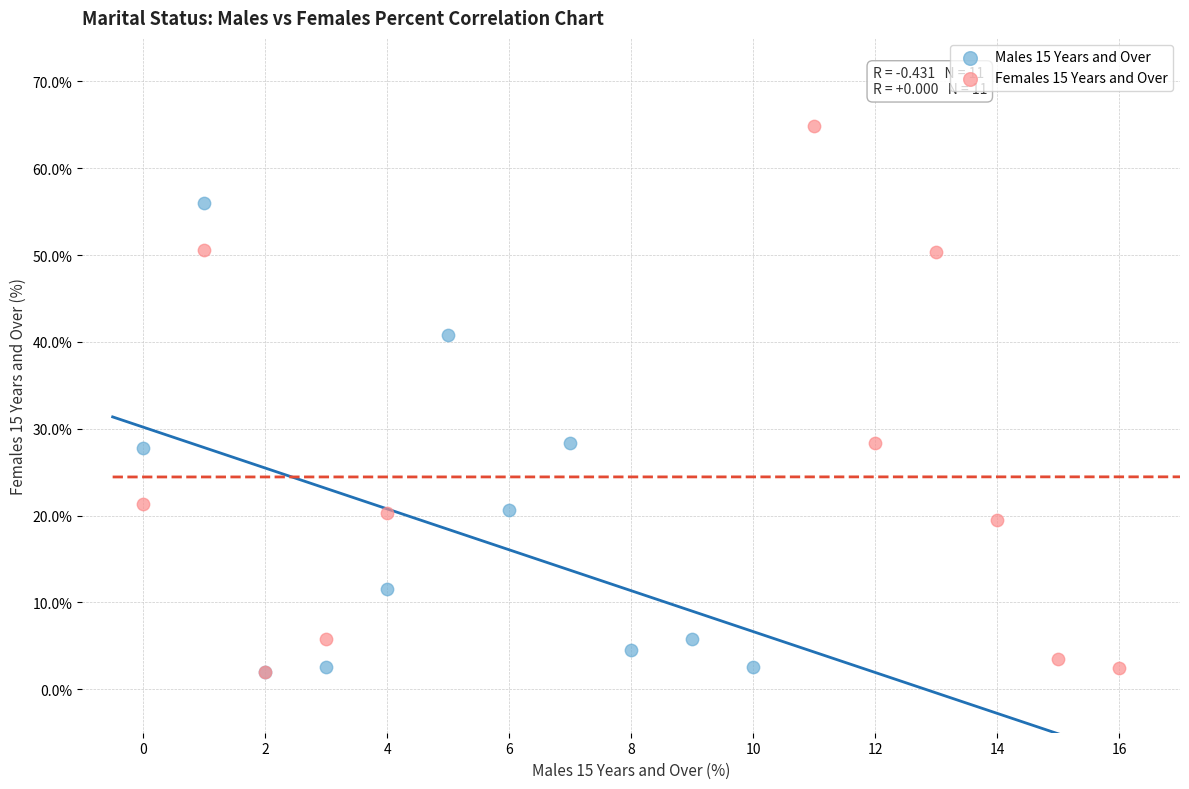

Which series has the largest Y range (max minus min)?

Females 15 Years and Over